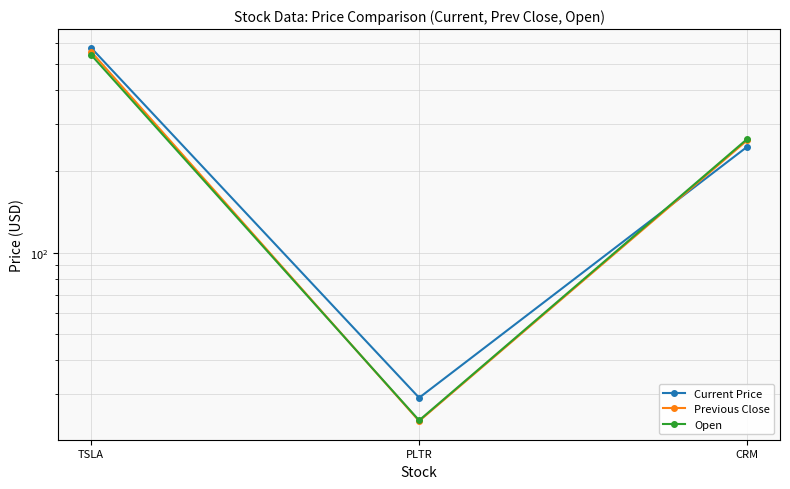

The Previous Close series shows 340.1 at CRM. True or false?

False